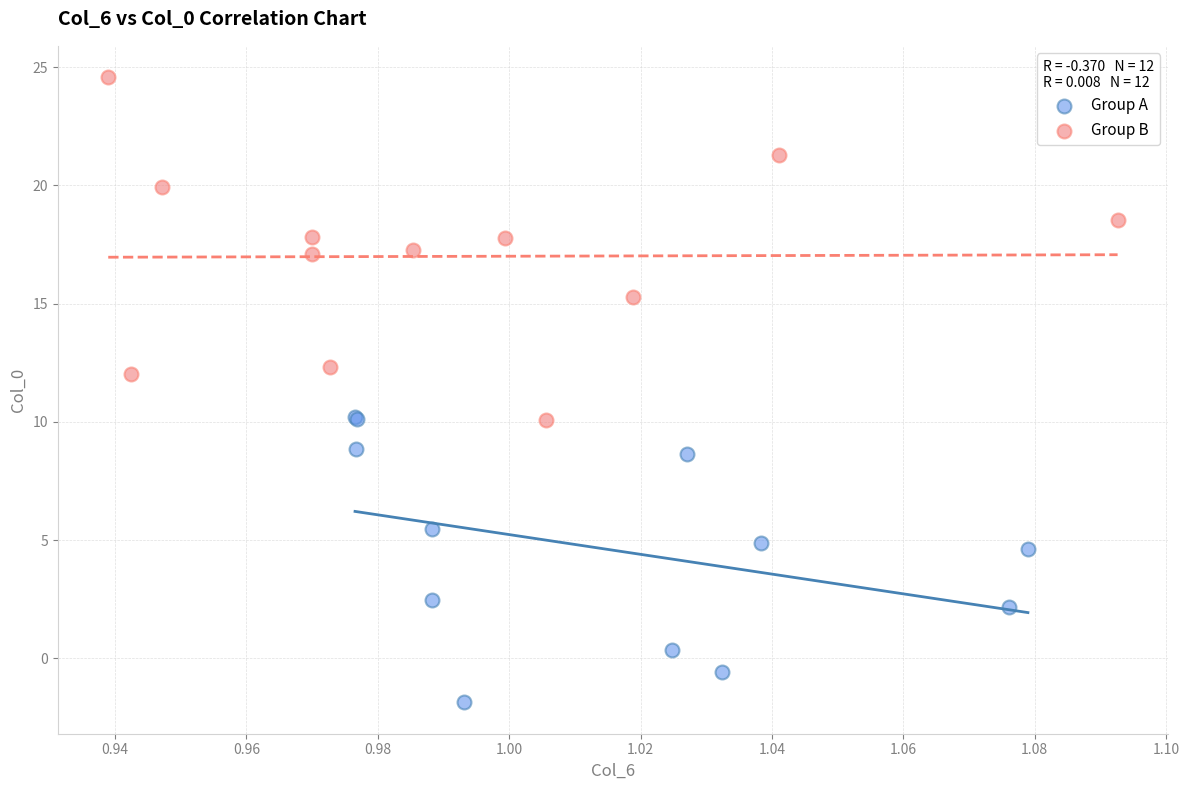

Which series contains the highest Y value?

Group B